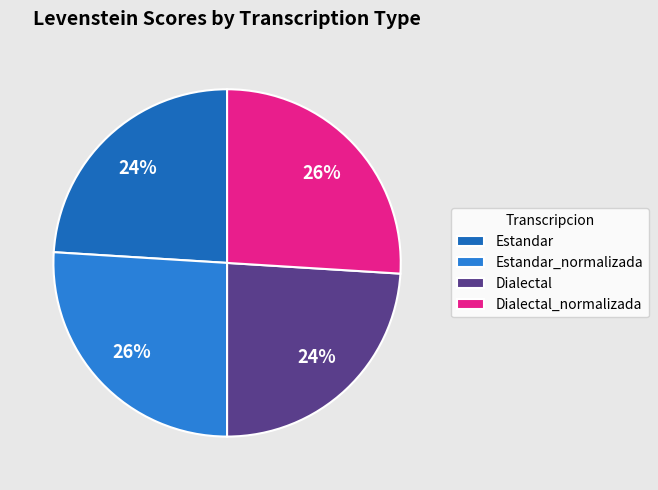

To the nearest percent, what percentage of the pie is Estandar_normalizada?

26%